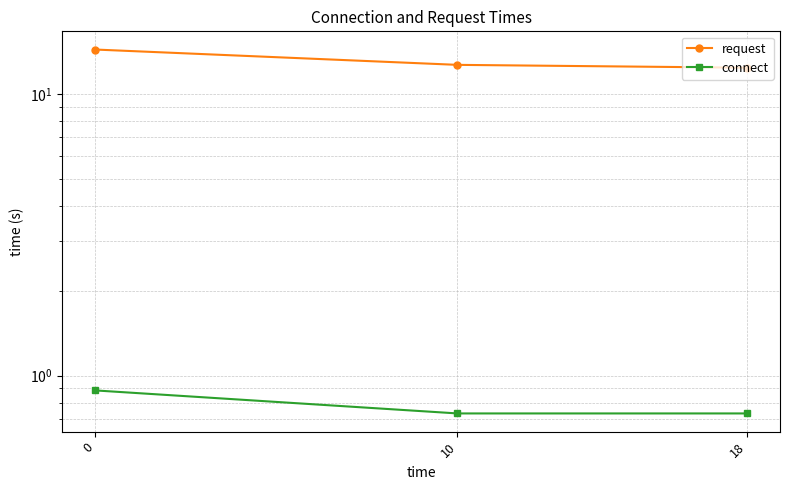

Between 0 and 18, which series saw the biggest shift?

request